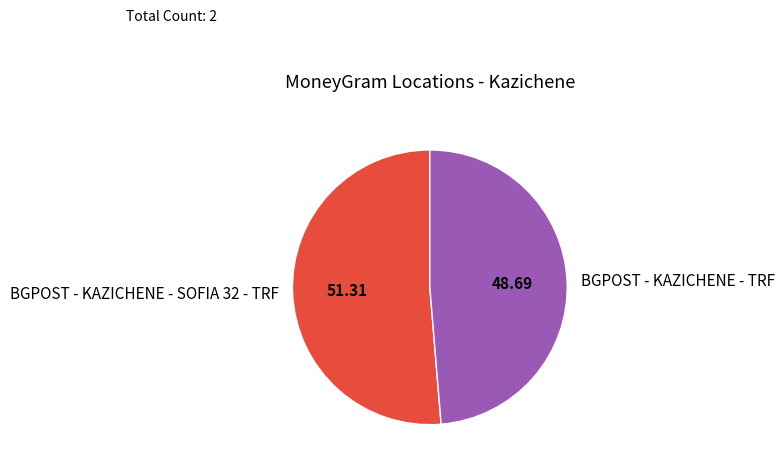

Combined, do BGPOST - KAZICHENE - TRF and BGPOST - KAZICHENE - SOFIA 32 - TRF account for over 50%?

Yes